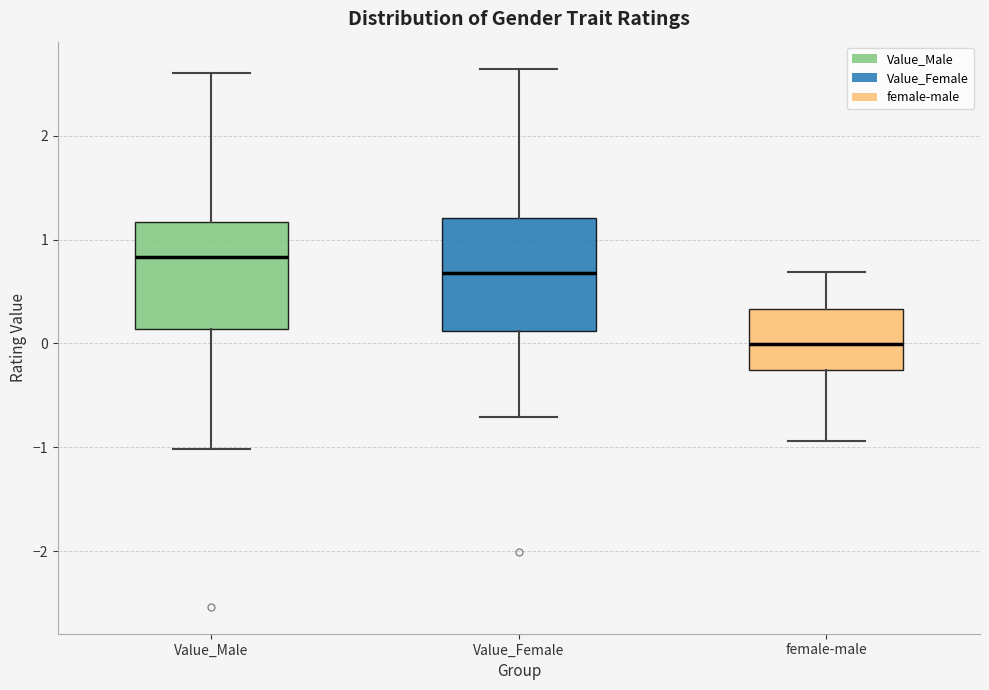

Reading left to right, read every box against the y-axis: the position of its median line, the range the box covers, and the ends of its whiskers. The values are not printed on the chart, so give them approximately, as read against the axis.

Value_Male: median 0.8, box 0.1 to 1.2, whiskers -1.0 to 2.6
Value_Female: median 0.7, box 0.1 to 1.2, whiskers -0.7 to 2.6
female-male: median 0.0, box -0.3 to 0.3, whiskers -0.9 to 0.7